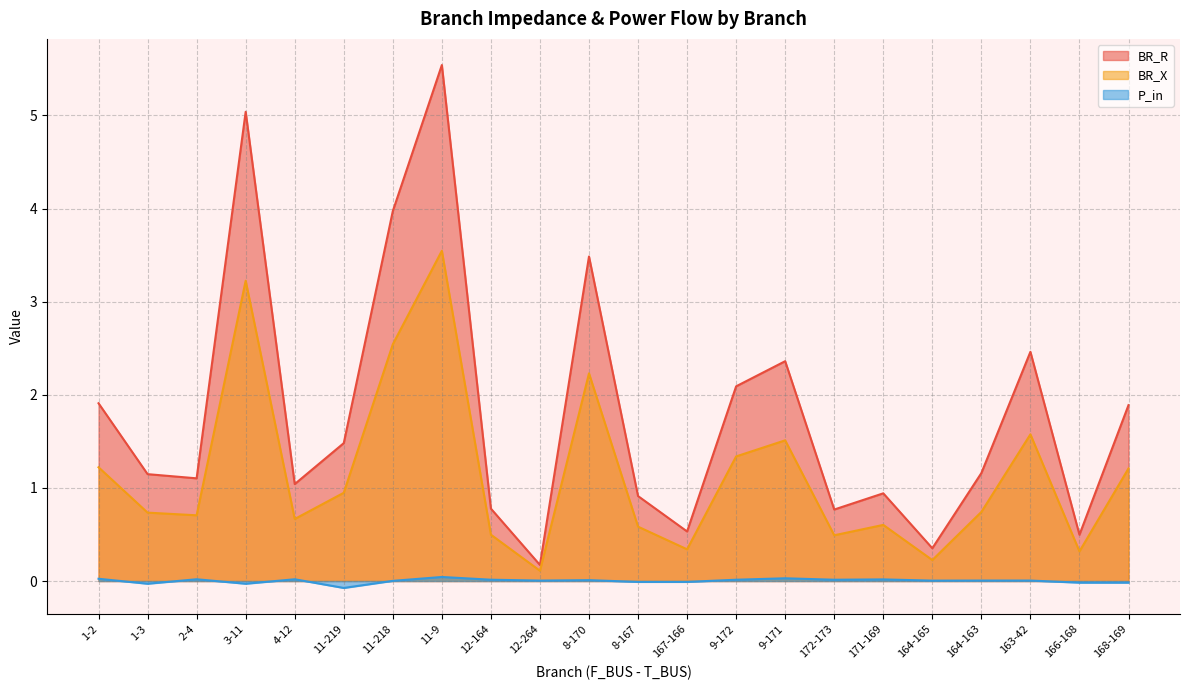

In P_in, how many points are higher than both neighbors (excluding endpoints)?

7